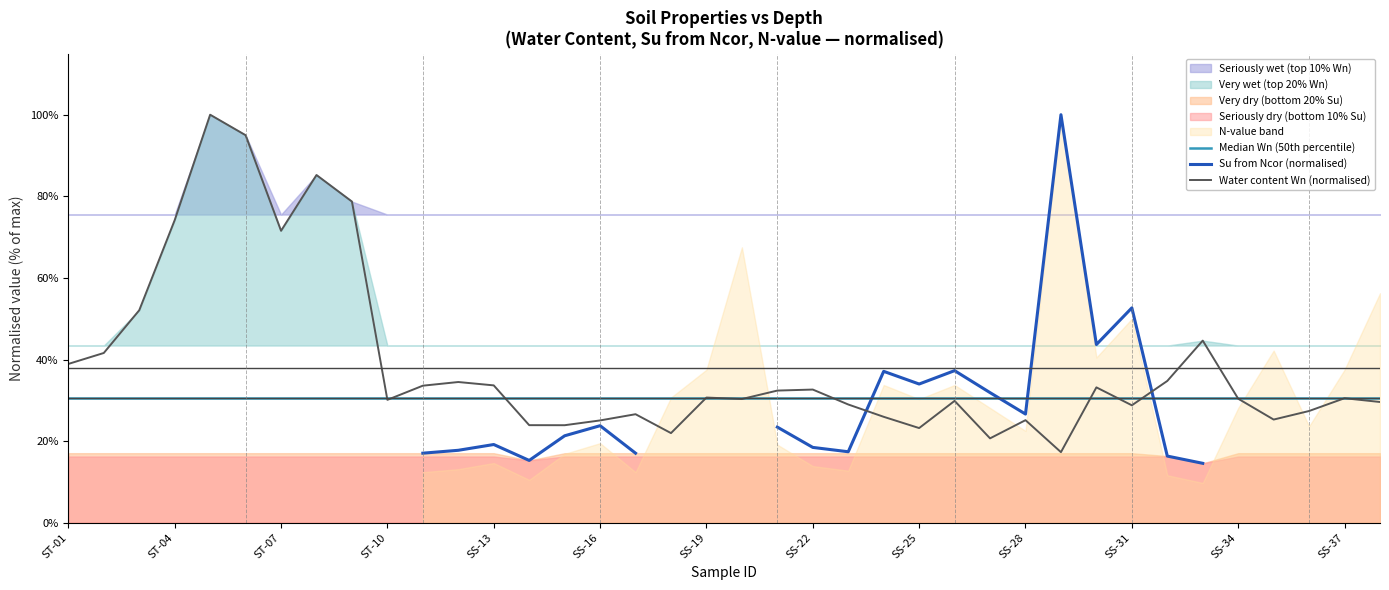

The Water content Wn (normalised) series shows 12.4 at SS-13. True or false?

False